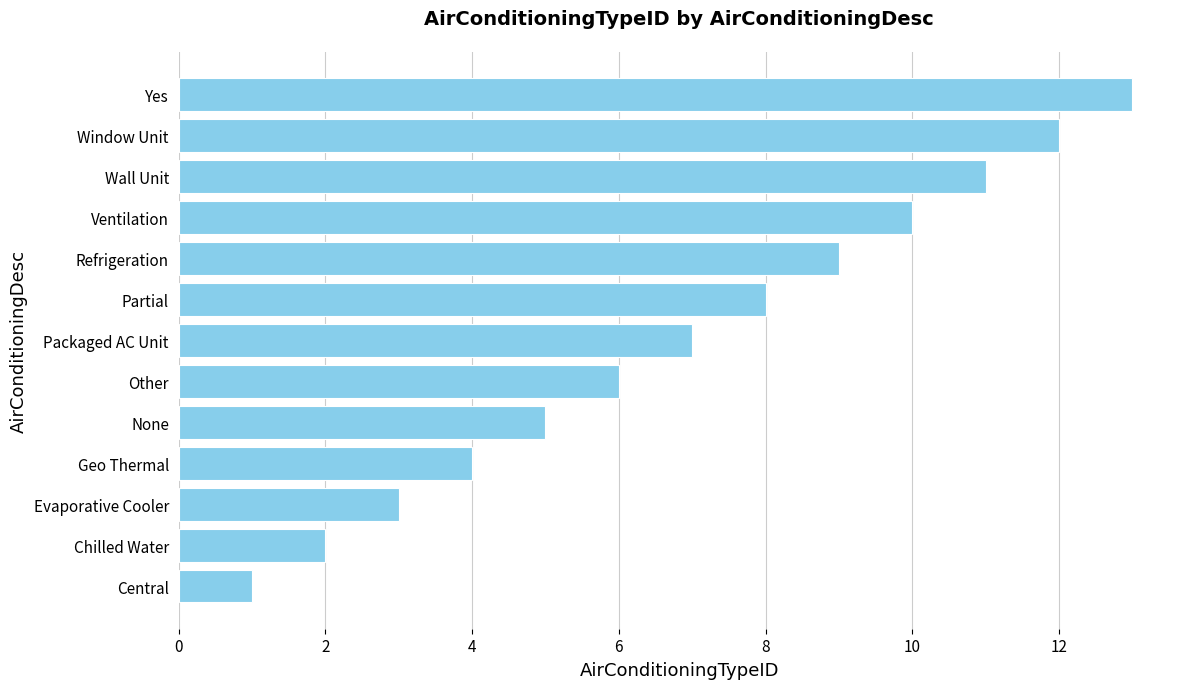

What is the maximum value shown in the chart?

13